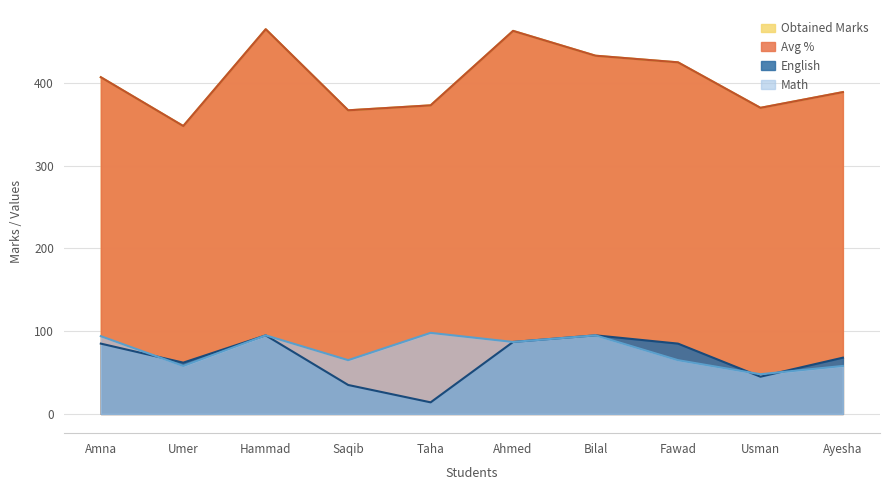

The Math series shows 148 at Hammad. True or false?

False